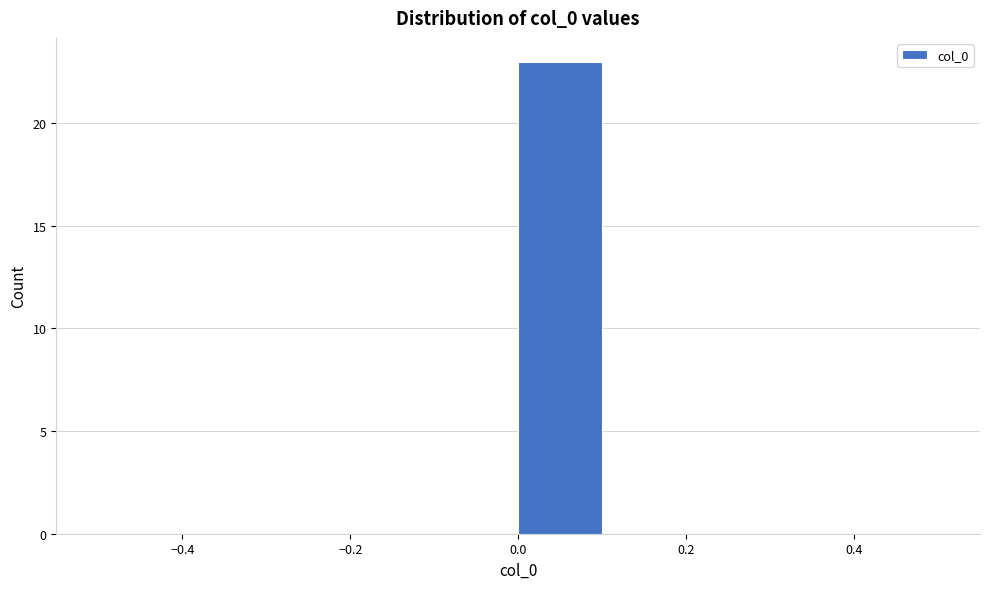

Reading left to right, transcribe this chart: for each bar, give the range it covers on the x-axis and its height. The values are not printed on the chart, so give them approximately, as read against the axis.

-0.5 to -0.4: 0
-0.4 to -0.3: 0
-0.3 to -0.2: 0
-0.2 to -0.1: 0
-0.1 to 0.0: 0
0.0 to 0.1: 23
0.1 to 0.2: 0
0.2 to 0.3: 0
0.3 to 0.4: 0
0.4 to 0.5: 0